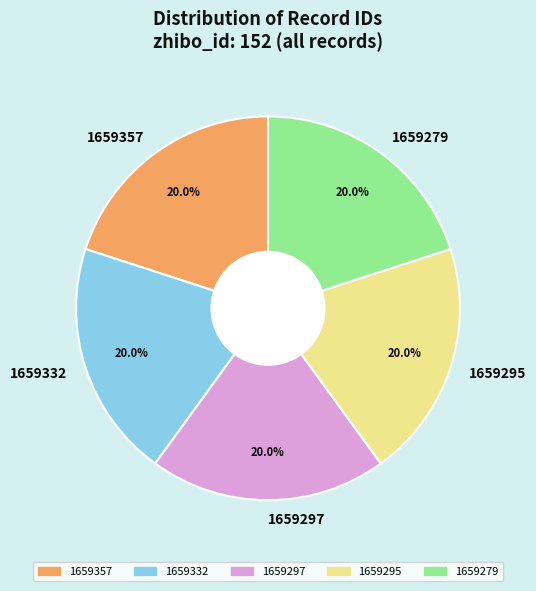

Is 1659297 the majority of the pie?

No